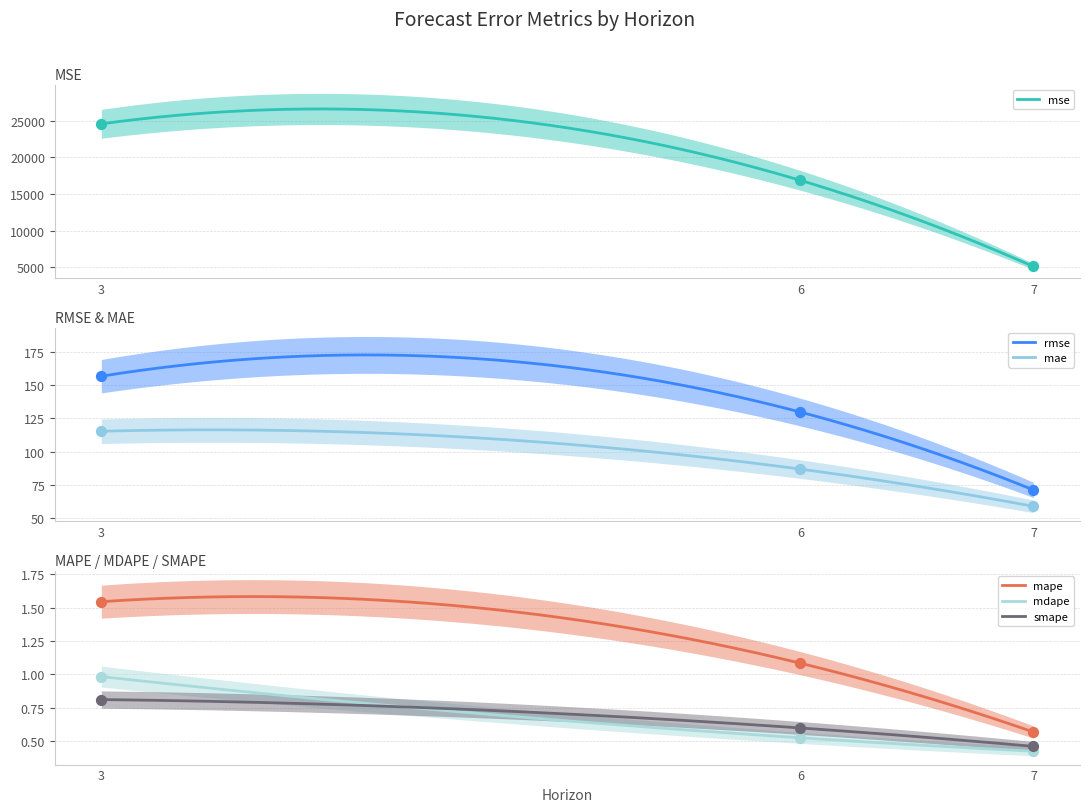

At how many categories does at least one series exceed 2658?

3